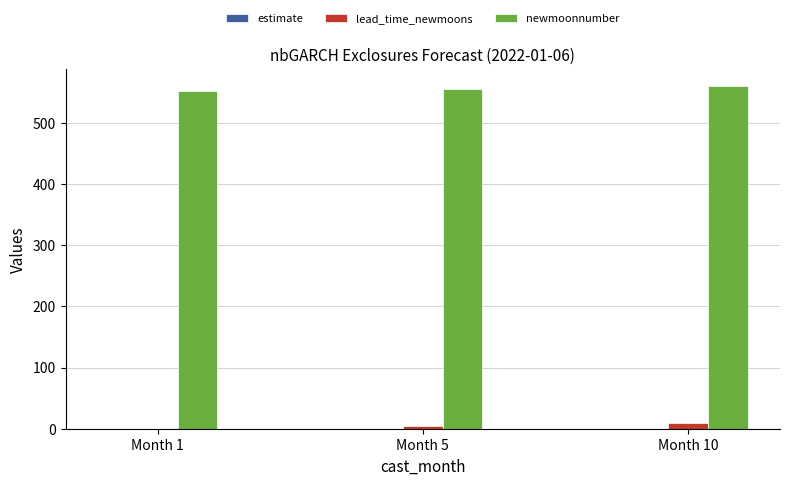

The value of newmoonnumber at Month 10 is 236.2. True or false?

False